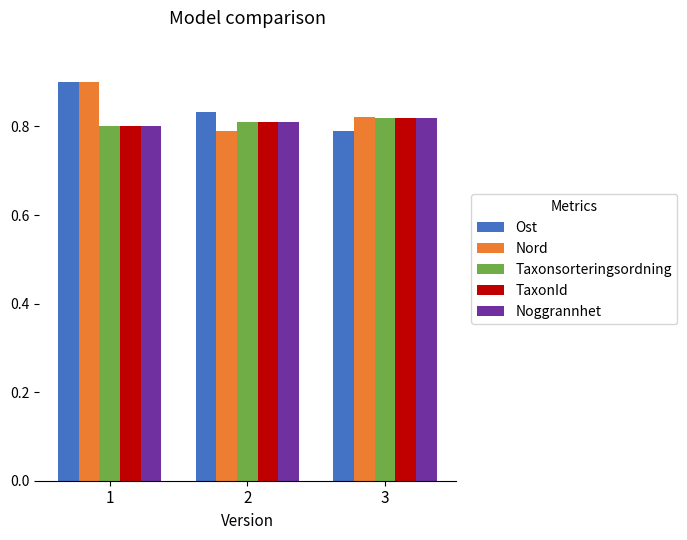

Does the chart contain stacked bars?

No